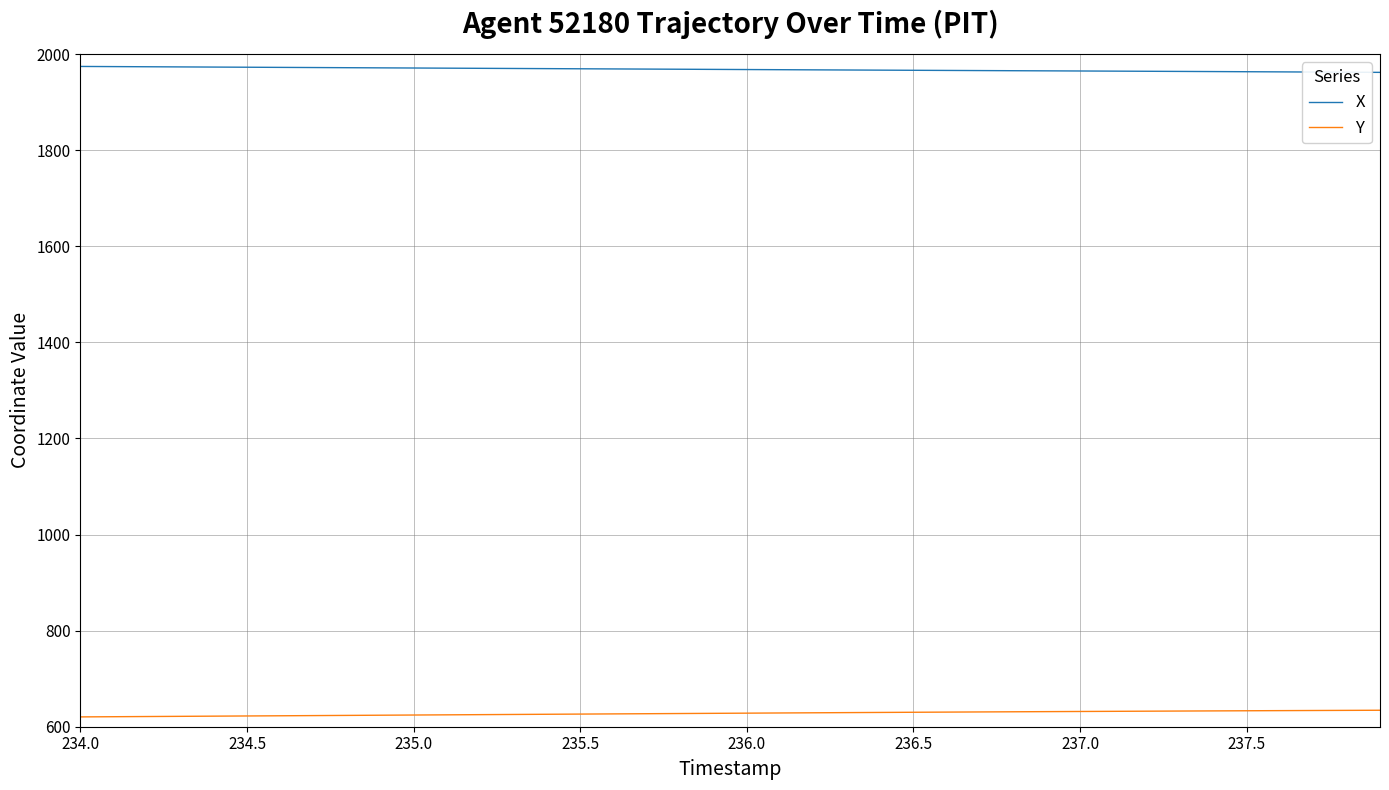

True or false: Y and X intersect in this chart.

False